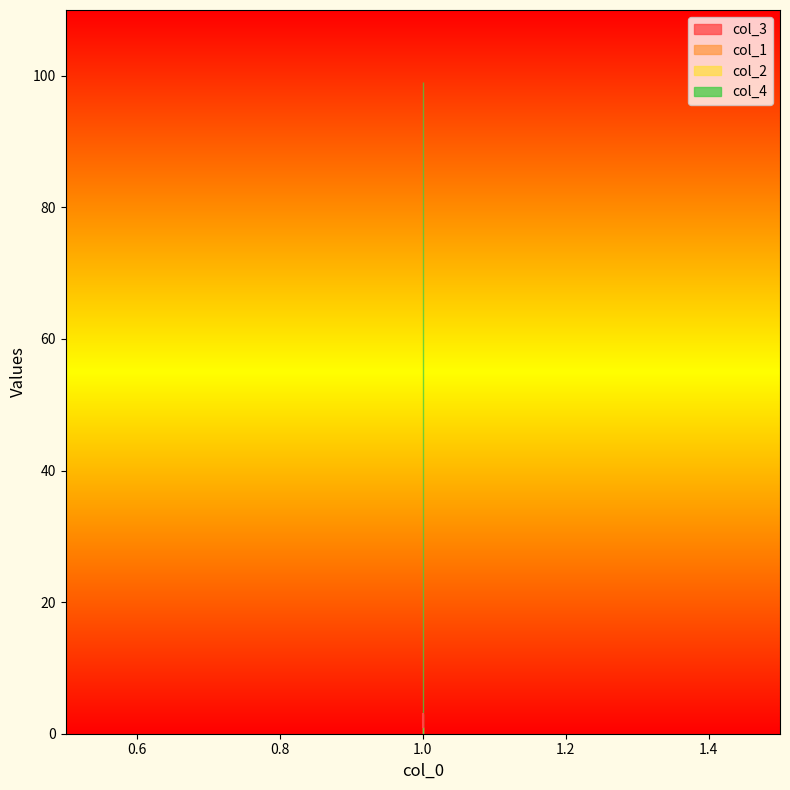

Is it true that col_3 equals 2 at 1?

True